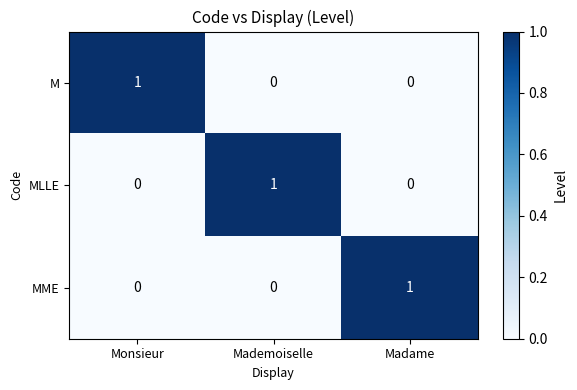

Count the number of categories in the chart.

3